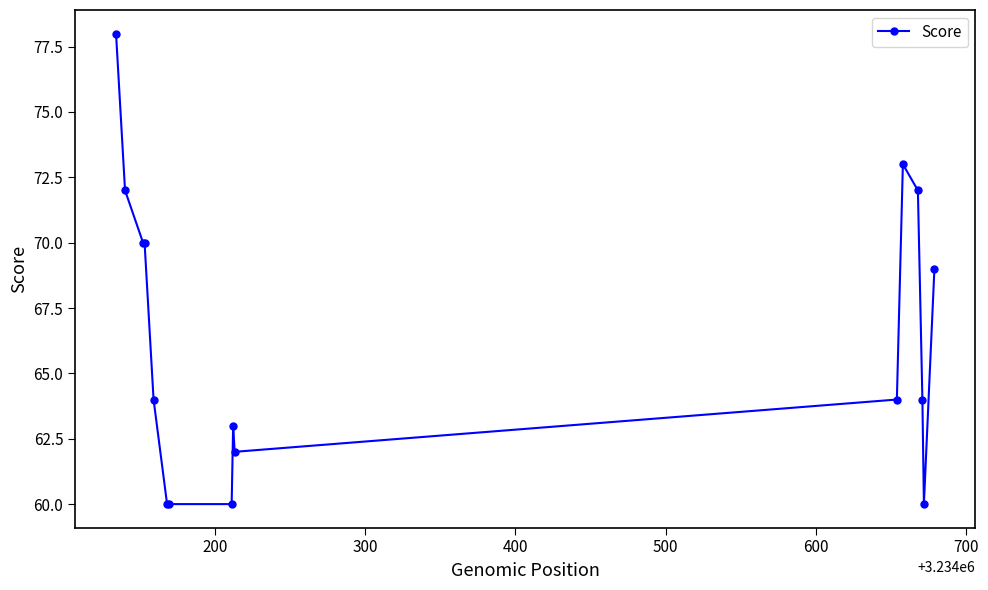

What is the value of the 7th point from the left?

60